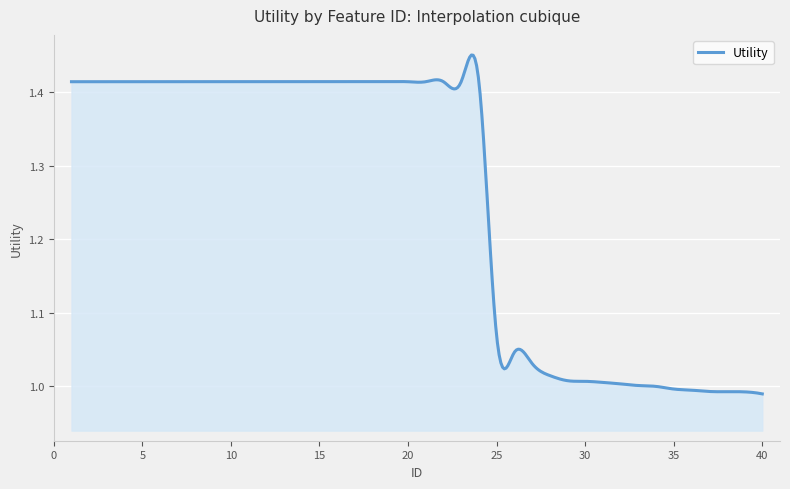

At which category does the chart reach its minimum across all series?

40